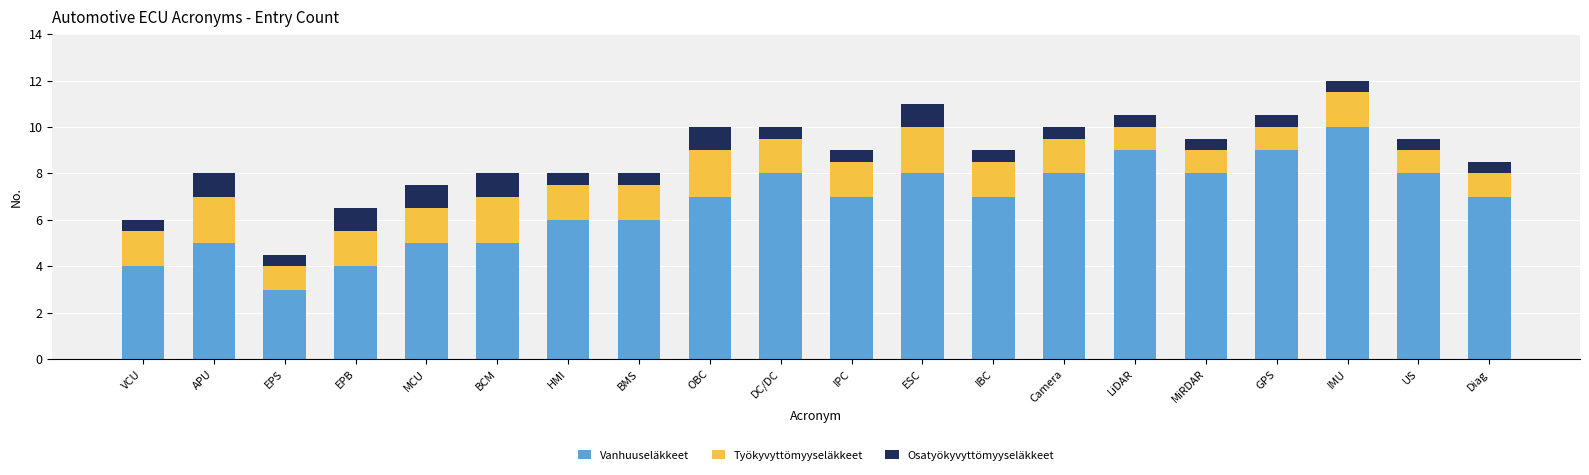

What is the difference between the maximum and minimum values in the Vanhuuseläkkeet series?

7.0